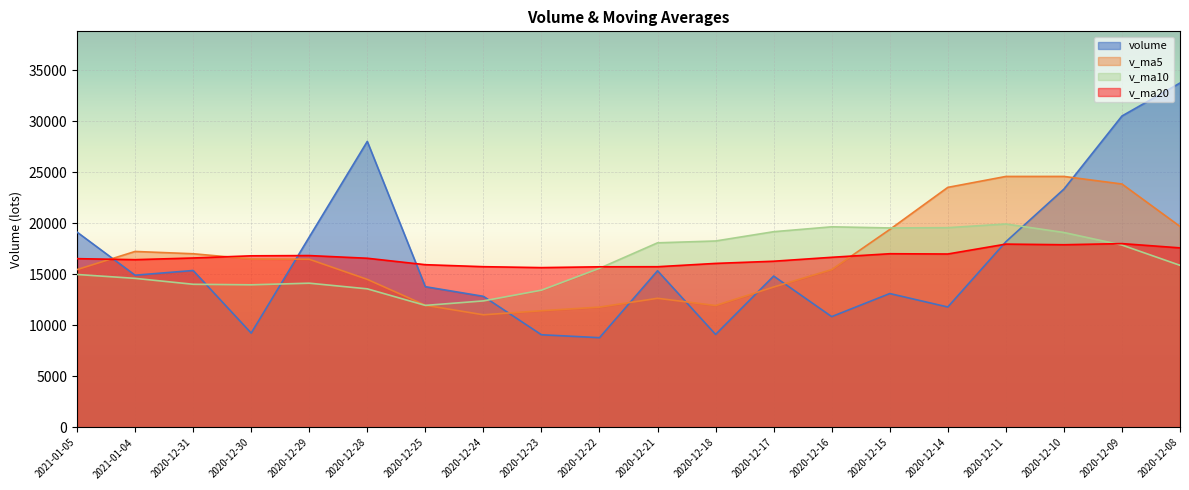

Reading right to left, transcribe all the data shown in this chart.

volume: 33744.1	30511.8	23349.5	18193.6	11802.5	13119.5	10860.4	14834.2	9115.4	15353.2	8797.4	9084.0	12848.5	13792.4	28022.5	18651.0	9248.2	15379.1	14917.4	19140.5
v_ma5: 19697.9	23850.5	24593.4	24591.4	23520.3	19395.4	15465.1	13762.0	11946.4	12656.5	11792.1	11436.8	11039.7	11975.1	14508.9	16479.7	16512.5	17018.6	17243.6	15467.2
v_ma10: 15885.9	17871.6	19102.4	19933.7	19572.6	19546.7	19657.8	19177.7	18268.9	18088.4	15593.7	13451.0	12400.9	11960.7	13582.7	14135.9	13974.6	14029.1	14609.3	14988.1
v_ma20: 17594.9	18013.9	17901.9	17963.8	16994.7	17021.0	16671.7	16286.1	16072.8	15748.0	15739.8	15661.3	15751.6	15947.2	16577.7	16841.3	16816.2	16603.4	16439.1	16538.2